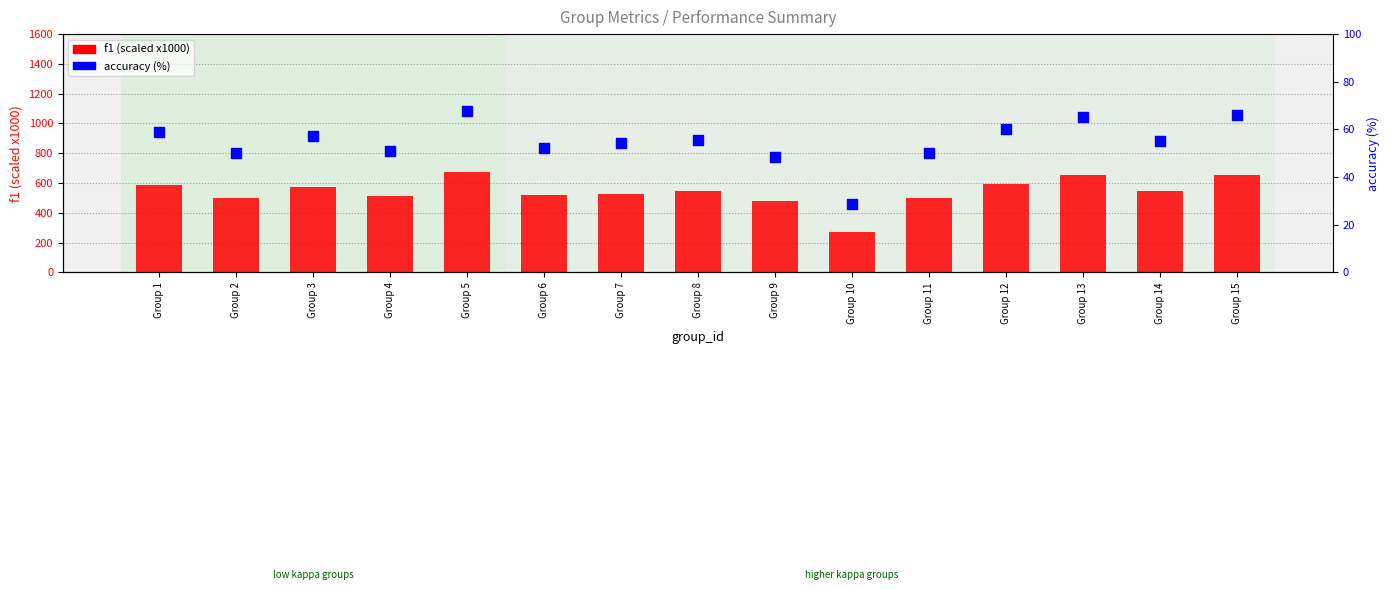

Which series reaches the minimum Y coordinate?

accuracy (%)